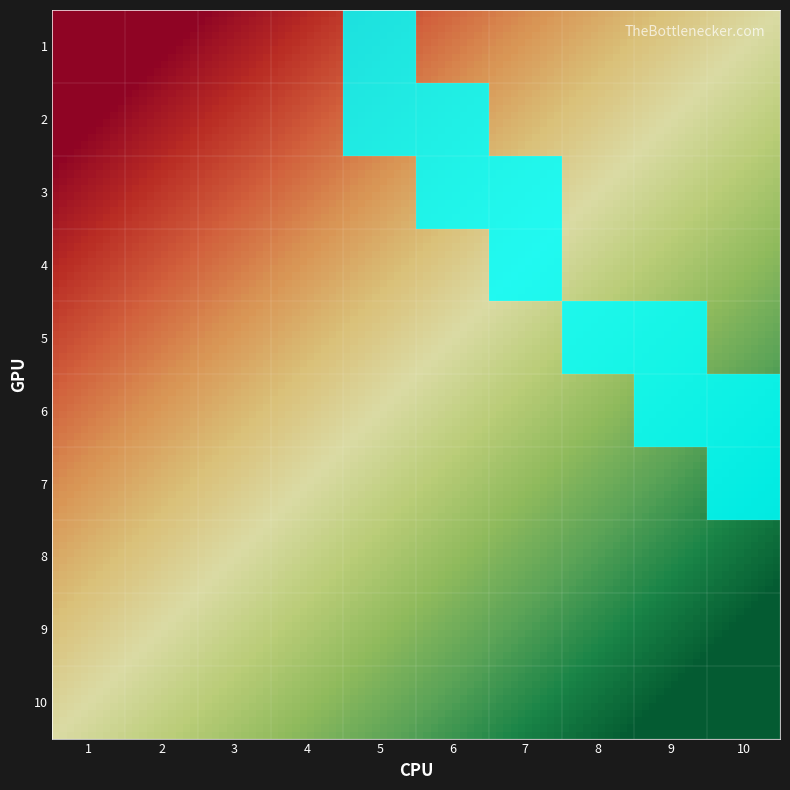

At which category does the chart reach its minimum across all series?

1